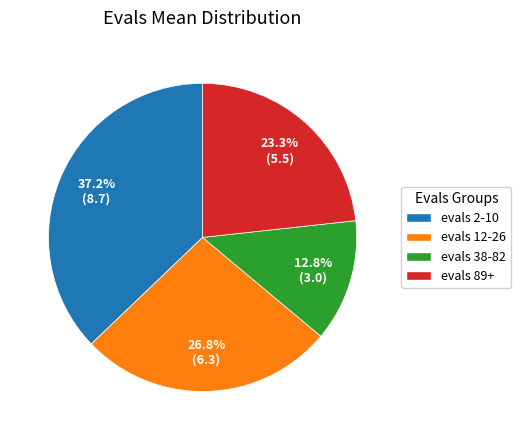

Count the number of slices in the pie.

4